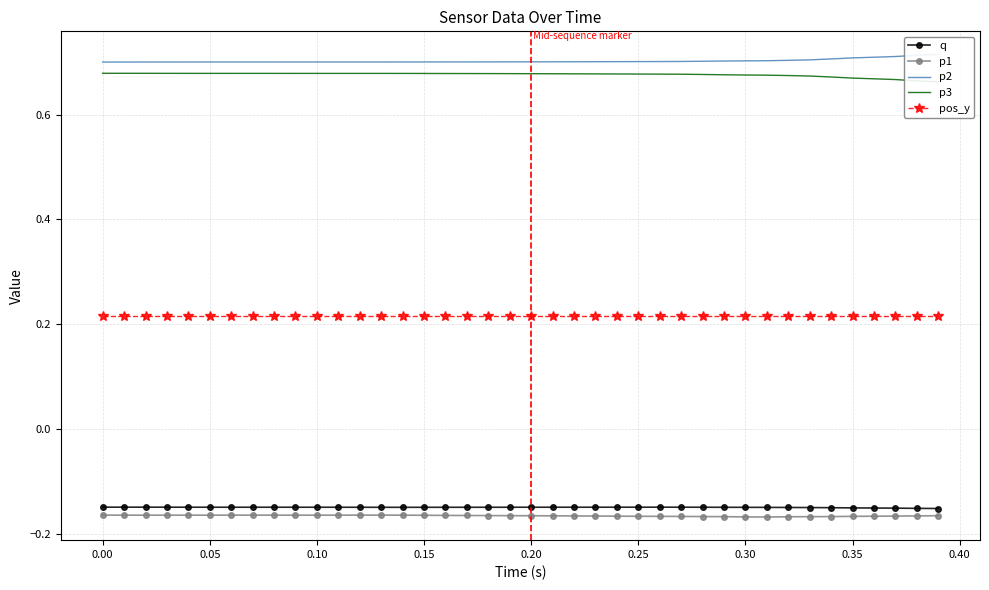

Reading left to right, transcribe all the data shown in this chart.

q: -0.1	-0.1	-0.1	-0.1	-0.1	-0.1	-0.1	-0.1	-0.1	-0.1	-0.1	-0.1	-0.1	-0.1	-0.1	-0.1	-0.1	-0.1	-0.1	-0.1	-0.1	-0.1	-0.1	-0.1	-0.1	-0.1	-0.1	-0.1	-0.1	-0.1	-0.1	-0.1	-0.1	-0.1	-0.1	-0.2	-0.2	-0.2	-0.2	-0.2
p1: -0.2	-0.2	-0.2	-0.2	-0.2	-0.2	-0.2	-0.2	-0.2	-0.2	-0.2	-0.2	-0.2	-0.2	-0.2	-0.2	-0.2	-0.2	-0.2	-0.2	-0.2	-0.2	-0.2	-0.2	-0.2	-0.2	-0.2	-0.2	-0.2	-0.2	-0.2	-0.2	-0.2	-0.2	-0.2	-0.2	-0.2	-0.2	-0.2	-0.2
p2: 0.7	0.7	0.7	0.7	0.7	0.7	0.7	0.7	0.7	0.7	0.7	0.7	0.7	0.7	0.7	0.7	0.7	0.7	0.7	0.7	0.7	0.7	0.7	0.7	0.7	0.7	0.7	0.7	0.7	0.7	0.7	0.7	0.7	0.7	0.7	0.7	0.7	0.7	0.7	0.7
p3: 0.7	0.7	0.7	0.7	0.7	0.7	0.7	0.7	0.7	0.7	0.7	0.7	0.7	0.7	0.7	0.7	0.7	0.7	0.7	0.7	0.7	0.7	0.7	0.7	0.7	0.7	0.7	0.7	0.7	0.7	0.7	0.7	0.7	0.7	0.7	0.7	0.7	0.7	0.7	0.7
pos_y: 0.2	0.2	0.2	0.2	0.2	0.2	0.2	0.2	0.2	0.2	0.2	0.2	0.2	0.2	0.2	0.2	0.2	0.2	0.2	0.2	0.2	0.2	0.2	0.2	0.2	0.2	0.2	0.2	0.2	0.2	0.2	0.2	0.2	0.2	0.2	0.2	0.2	0.2	0.2	0.2